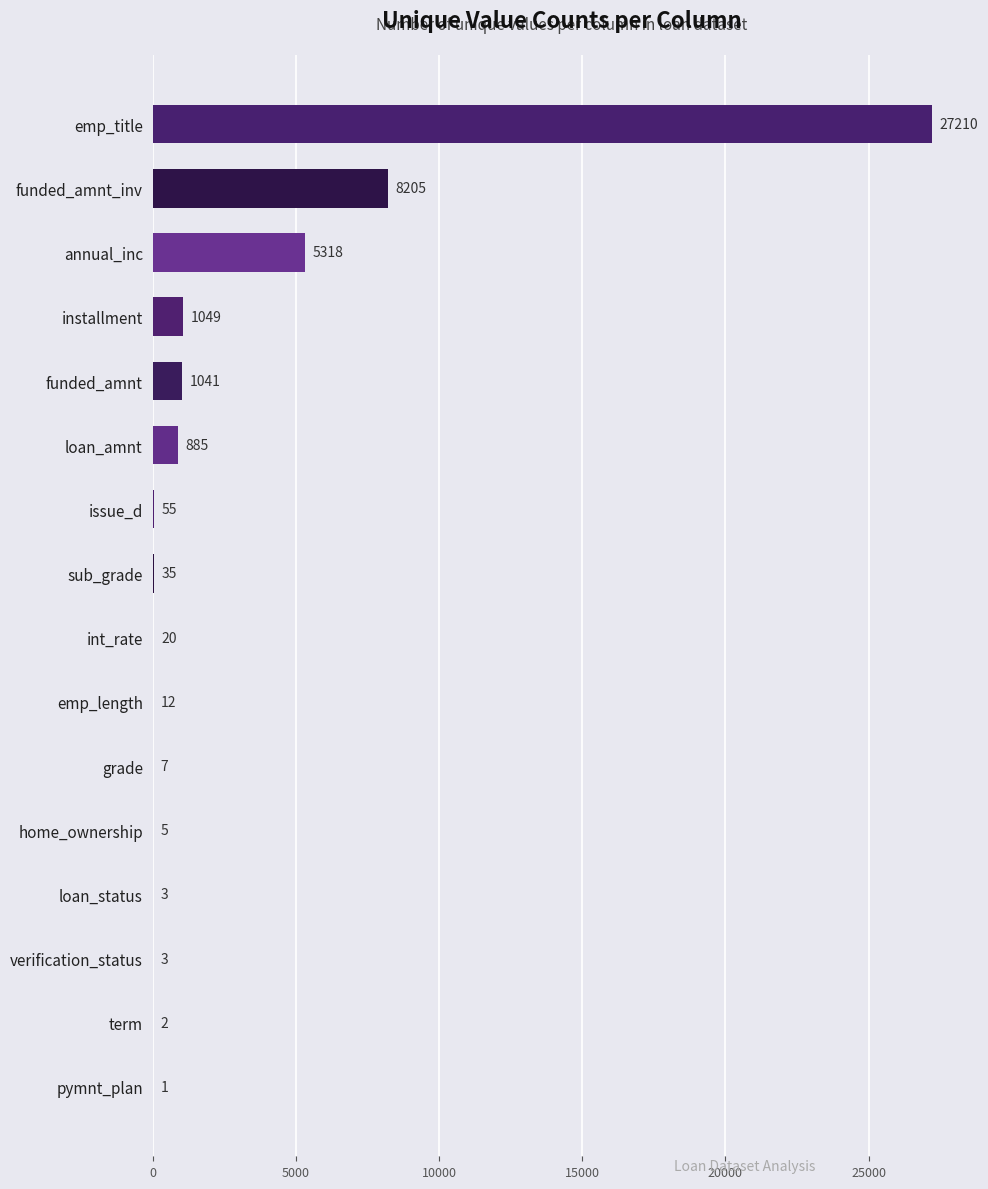

How many series are shown in this chart?

1